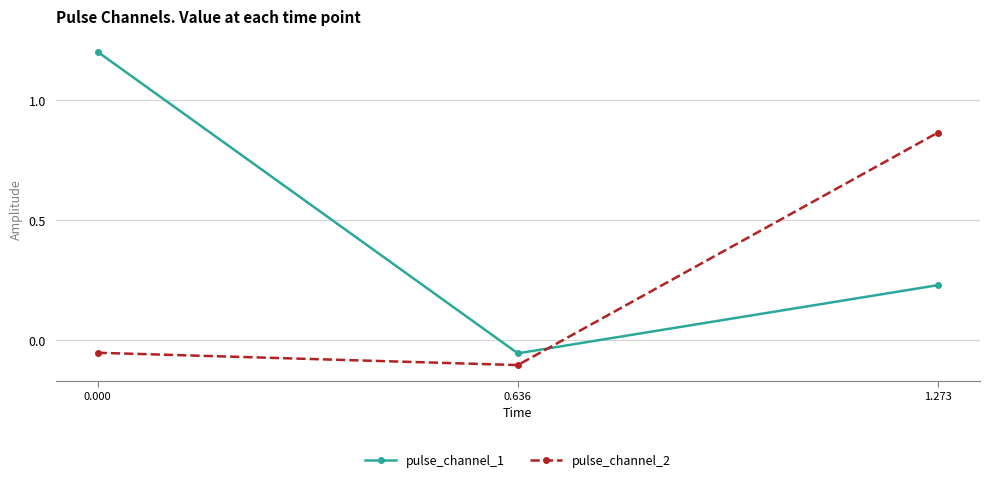

What is the maximum value shown in the chart?

1.2